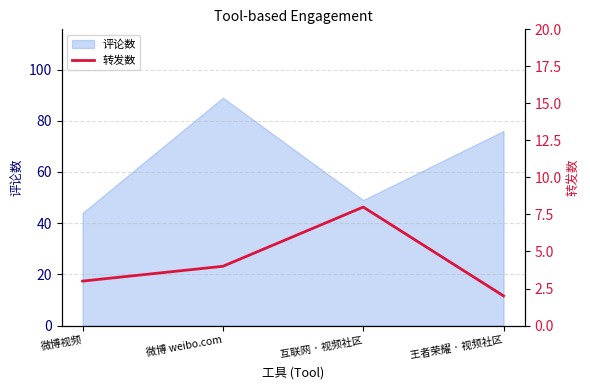

Where is 评论数 nearest to the value 66?

王者荣耀 · 视频社区